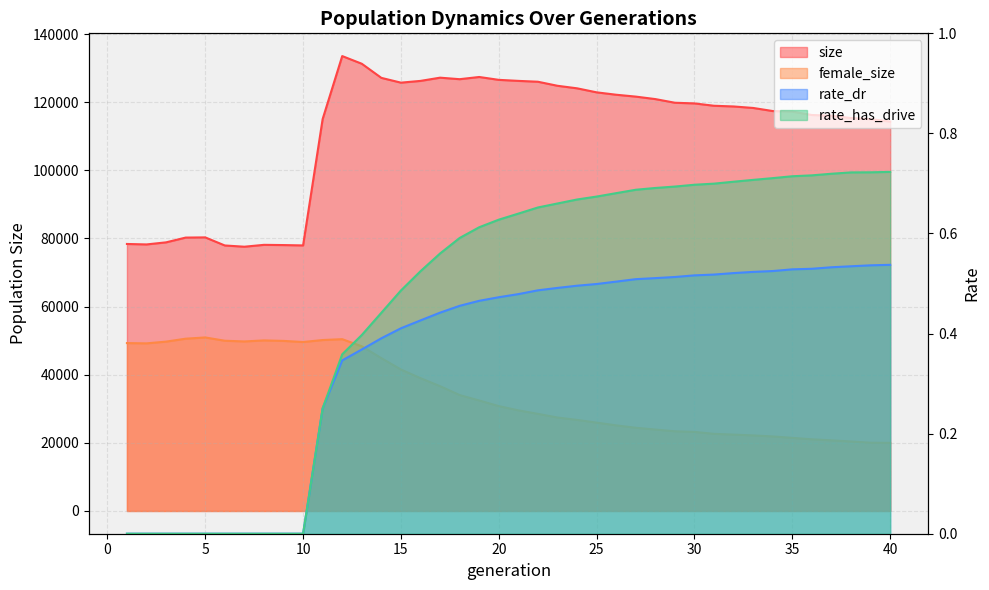

Which has a higher value, 26 or 30?

26